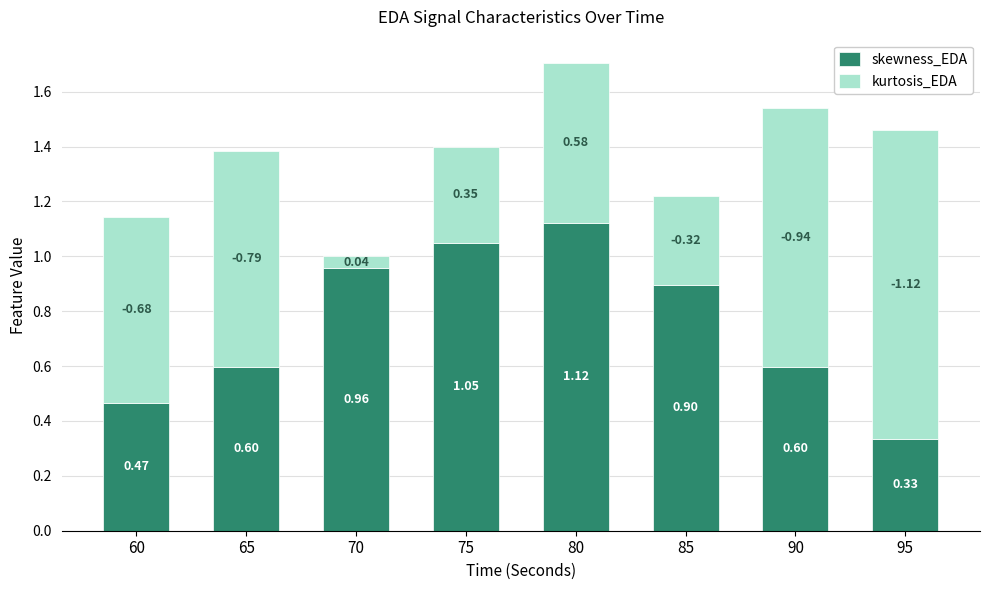

At which category is the sum across all series the highest?

80